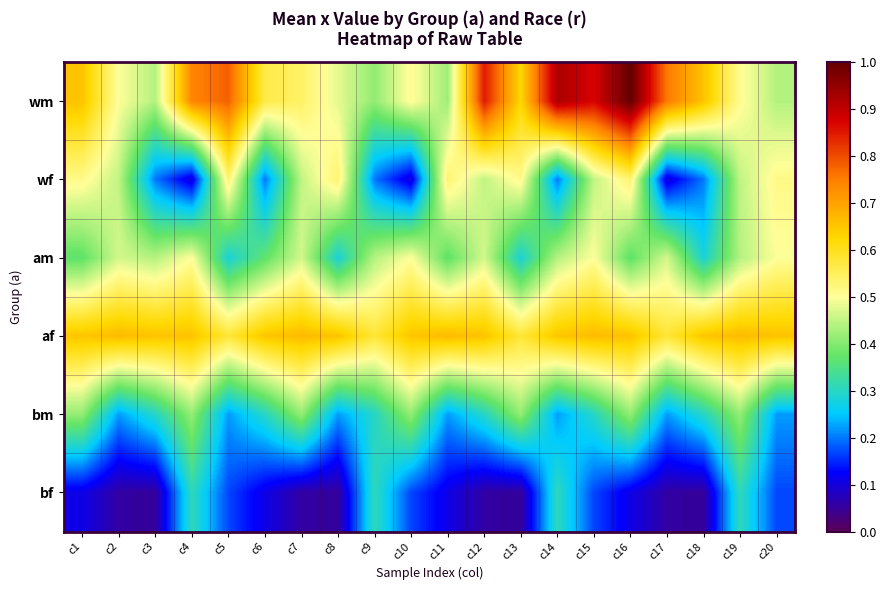

Count the number of categories in the chart.

20